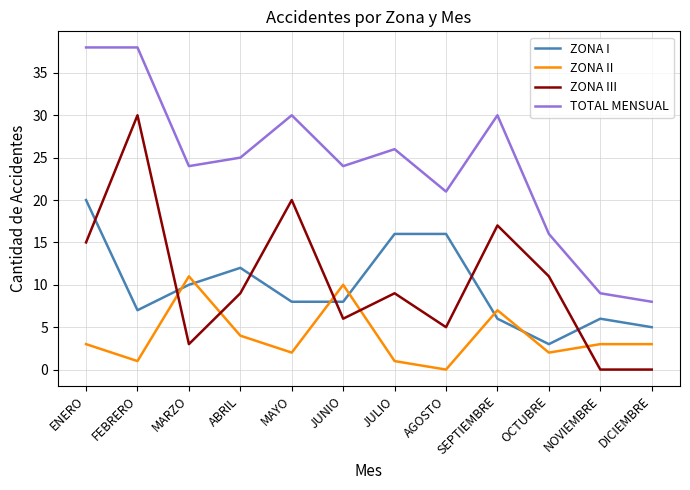

Rank the series by their maximum value, from highest to lowest.

TOTAL MENSUAL, ZONA III, ZONA I, ZONA II